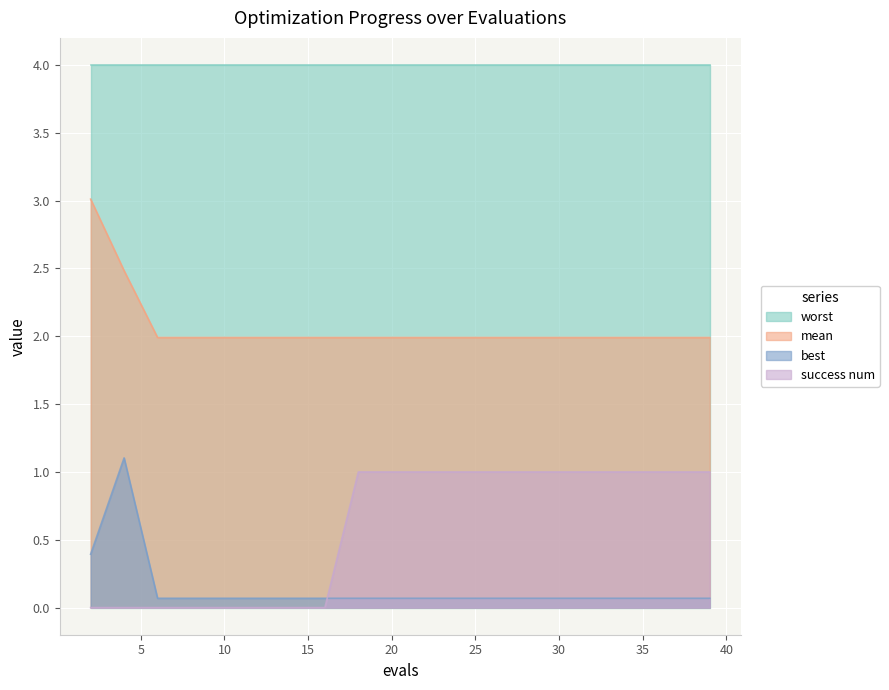

Is it true that success num equals 1.3 at 20?

False